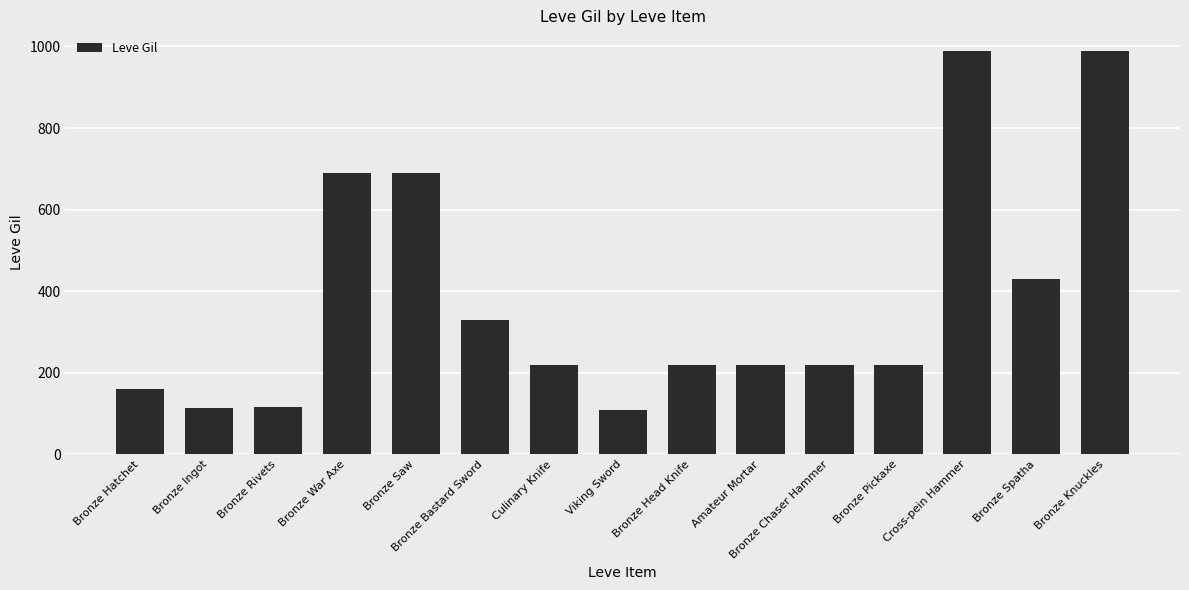

What is the average value?

381